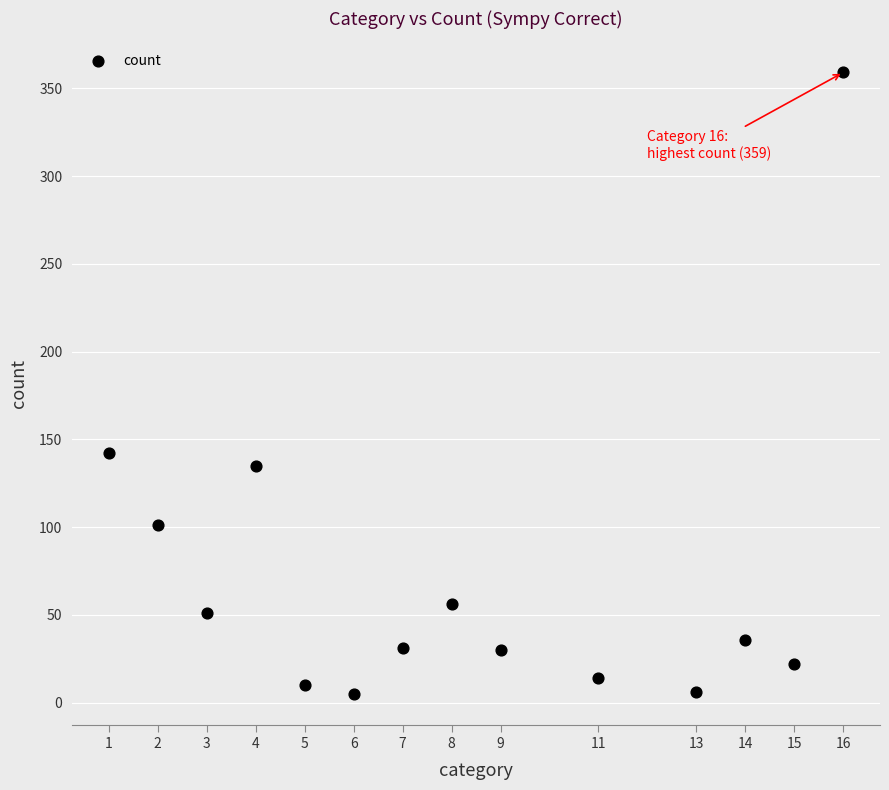

What Y value in the scatter plot is closest to 182?

142